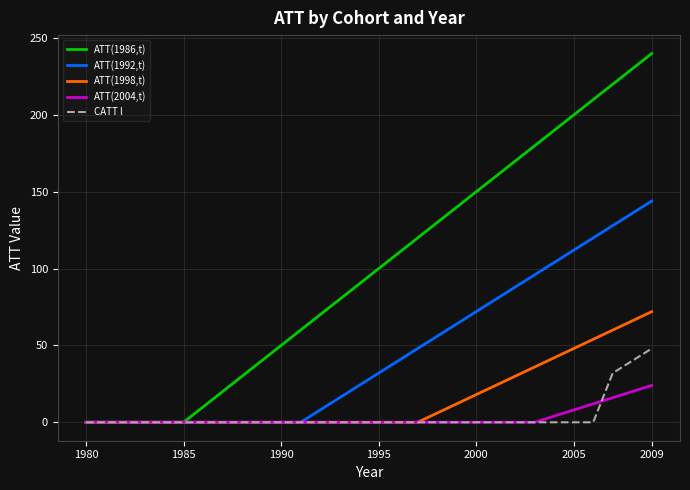

List the series in order of their peak value, lowest first.

ATT(2004,t), CATT l, ATT(1998,t), ATT(1992,t), ATT(1986,t)